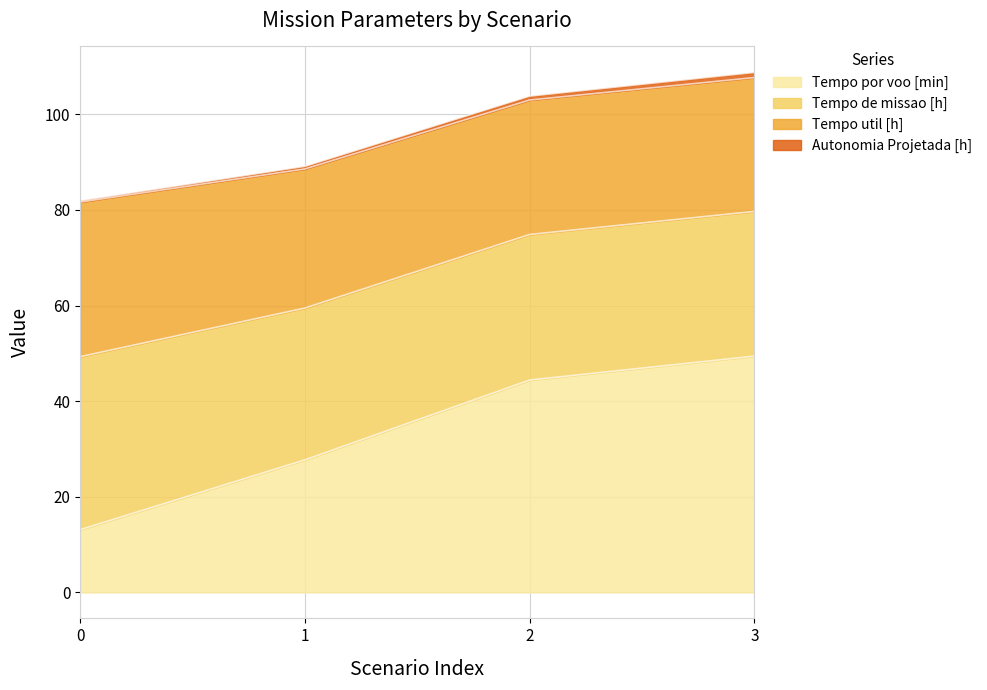

What is the total value across all series at 2?

103.8